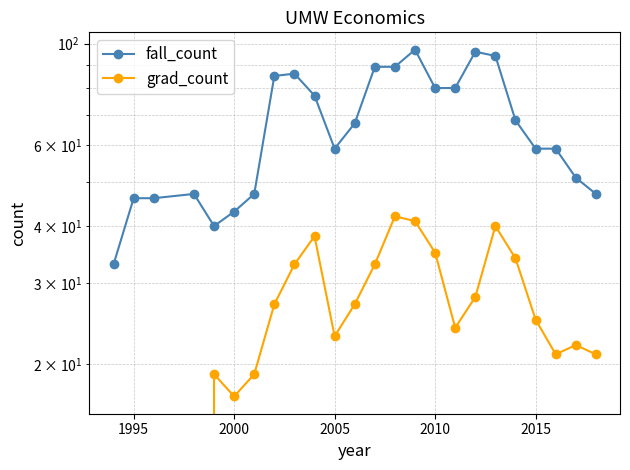

At how many categories does at least one series exceed 84?

7